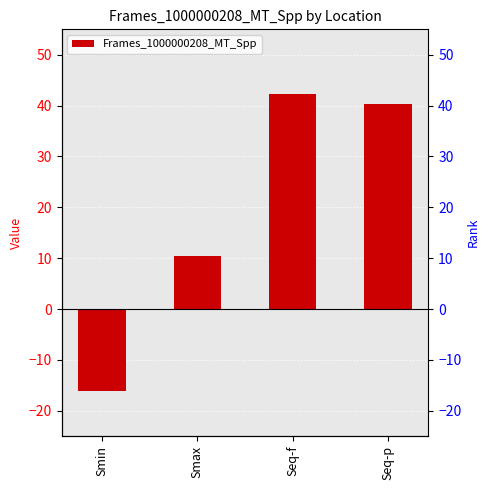

Reading left to right, list all the values displayed in this chart.

-16.2	10.5	42.3	40.4